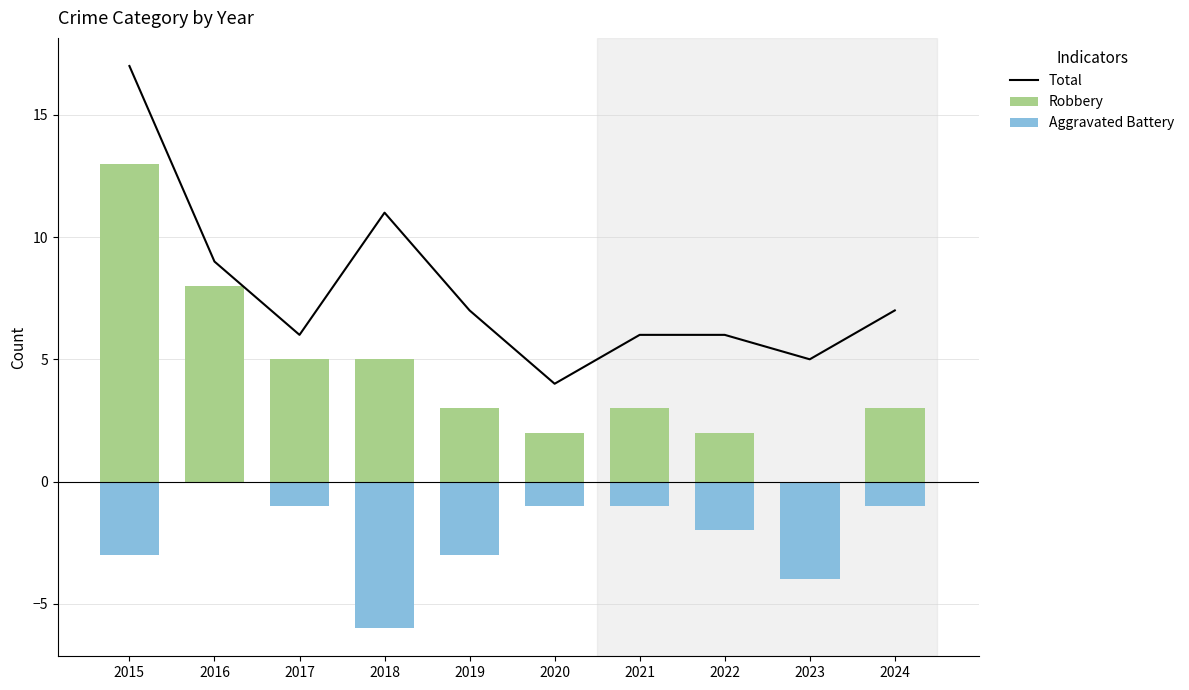

Which series has the widest spread of values?

Total